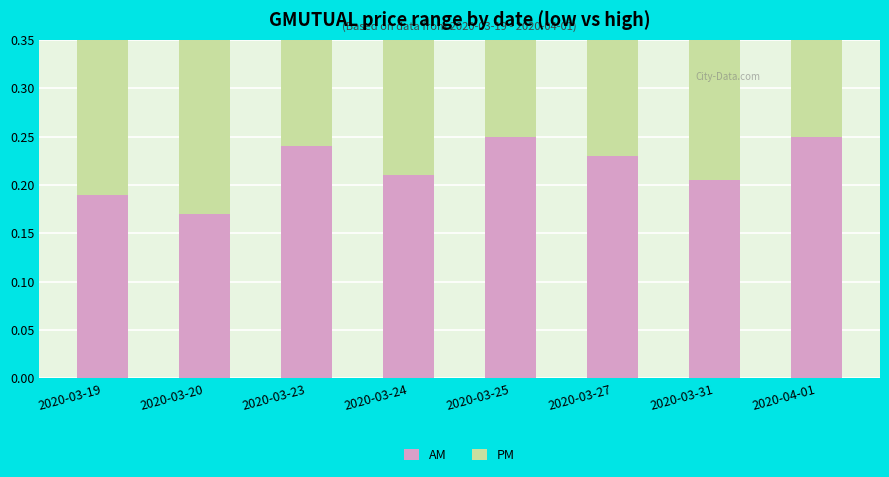

The AM series shows 0.2 at 2020-03-31. True or false?

True